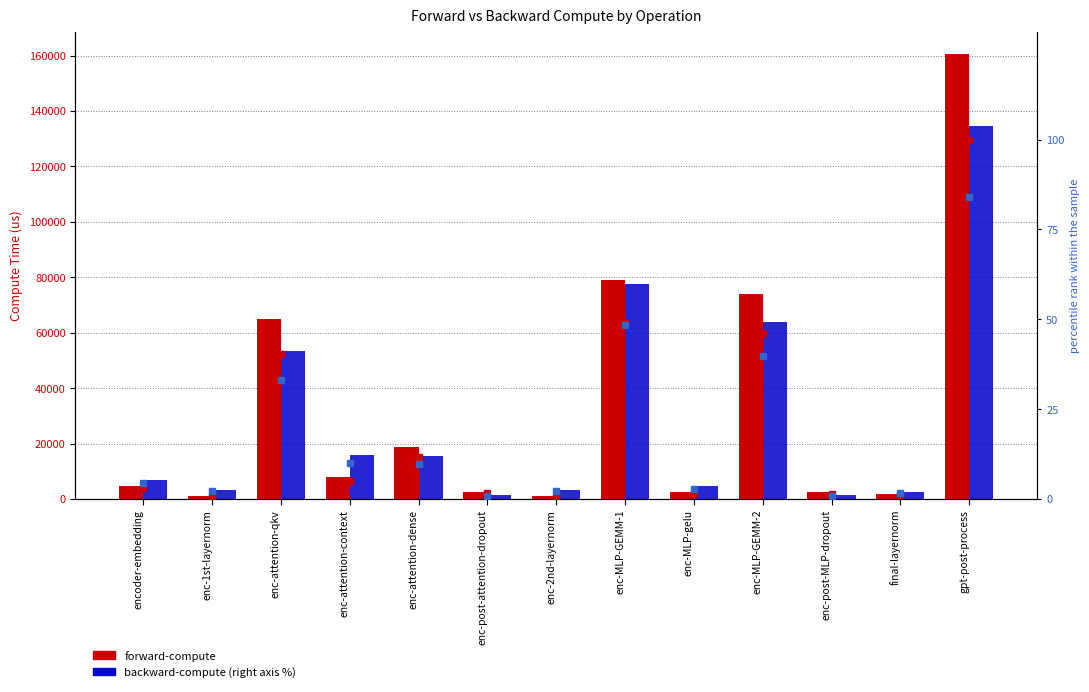

At which label is forward-compute closest to 80837?

enc-MLP-GEMM-1